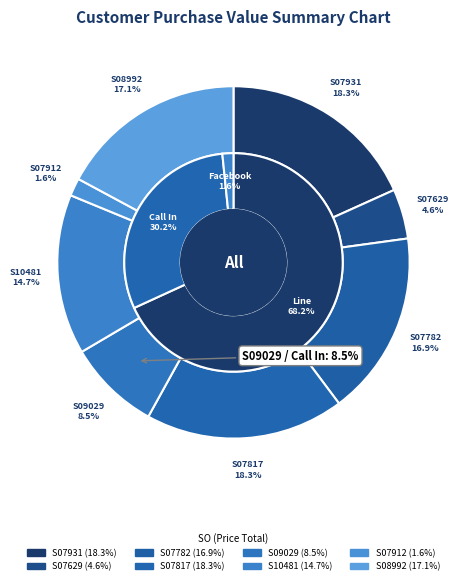

What portion of the pie excludes S07782?

83.1%